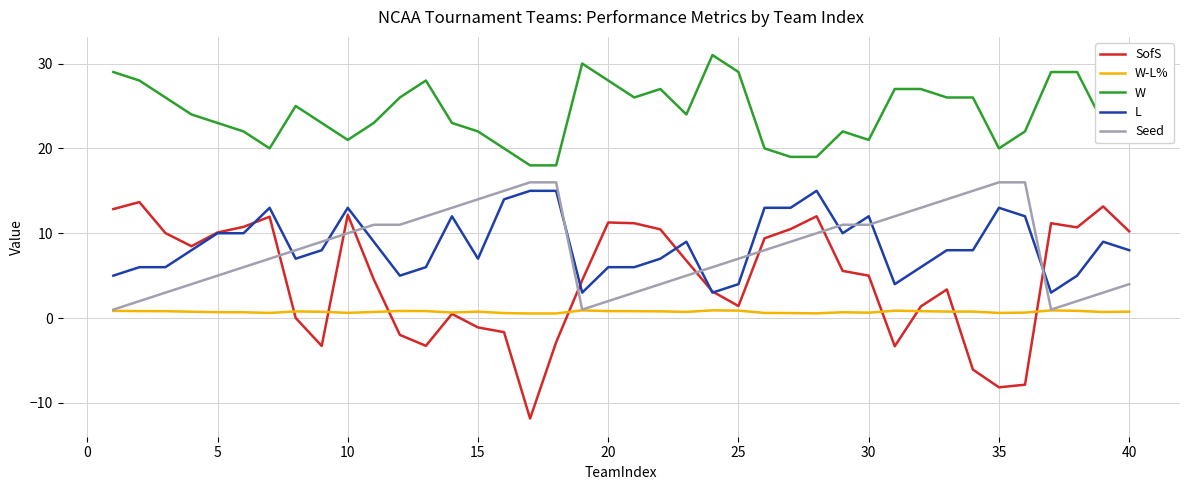

How many lines are shown in the chart?

5